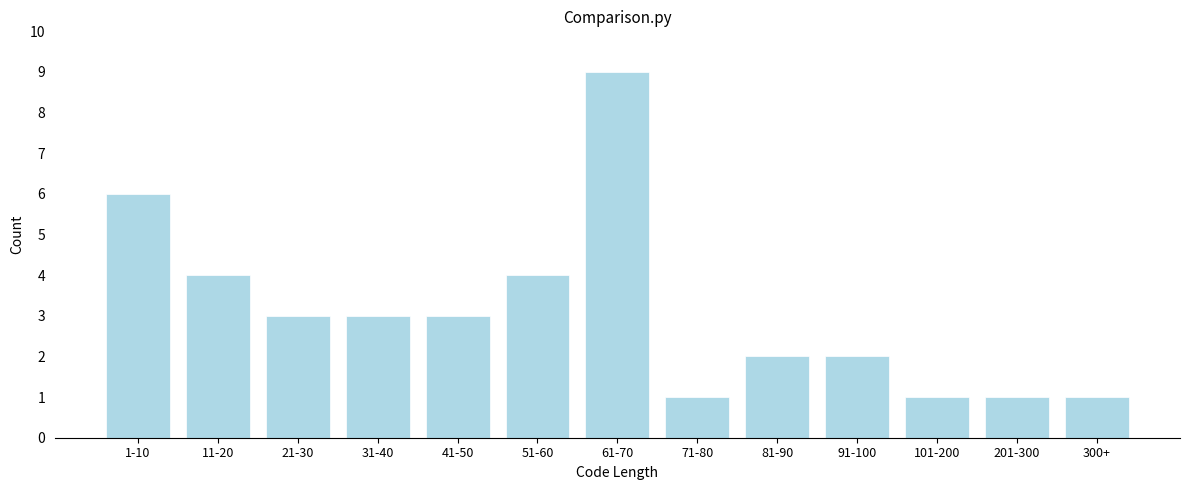

Reading right to left, extract all data points from this chart.

1	1	1	2	2	1	9	4	3	3	3	4	6